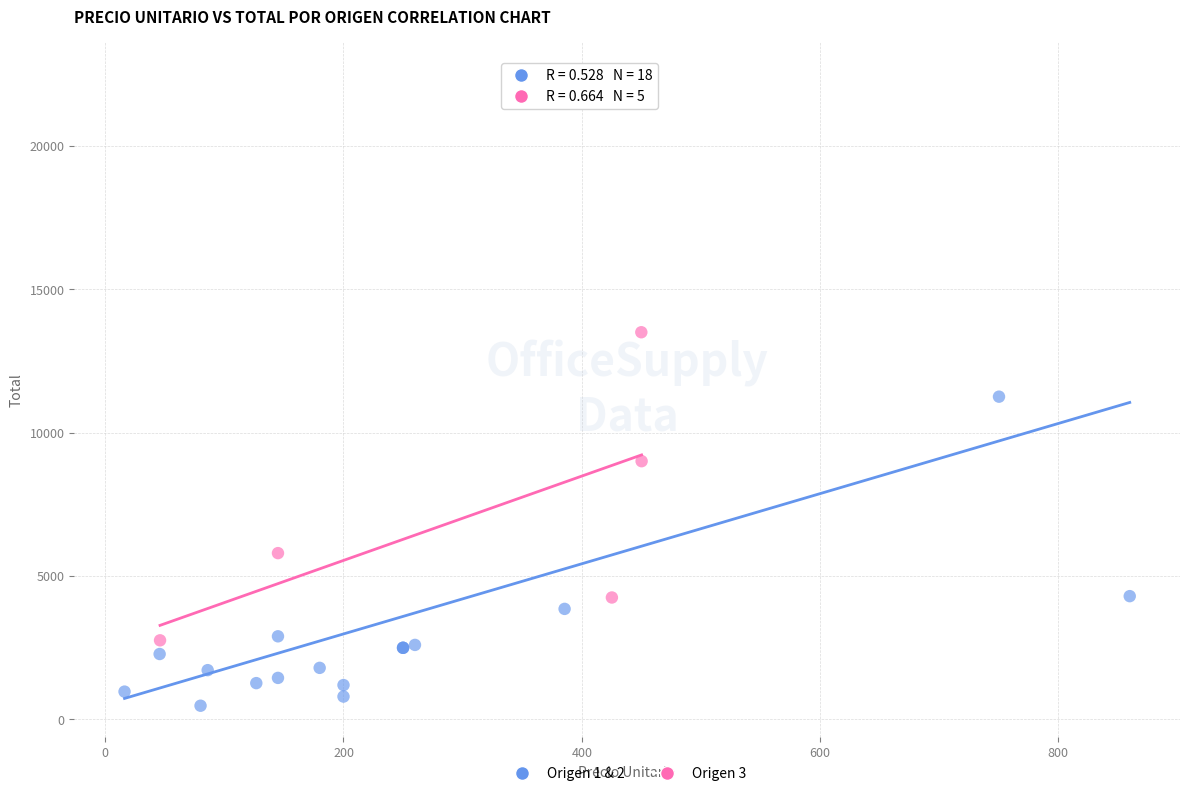

Which series has the widest spread of Y values?

Origen 1 & 2